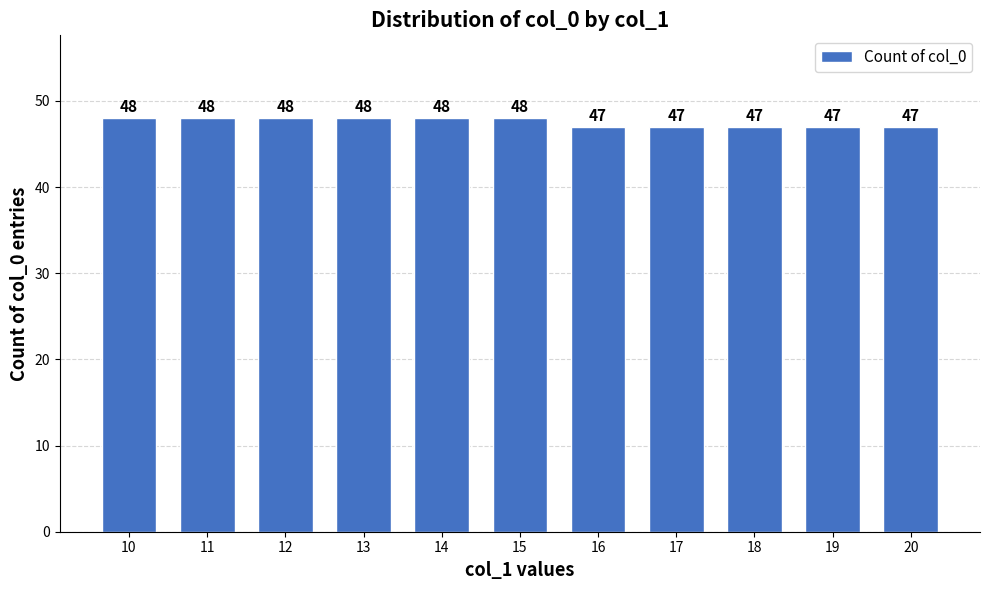

True or false: the data shows 47 at 19.

True